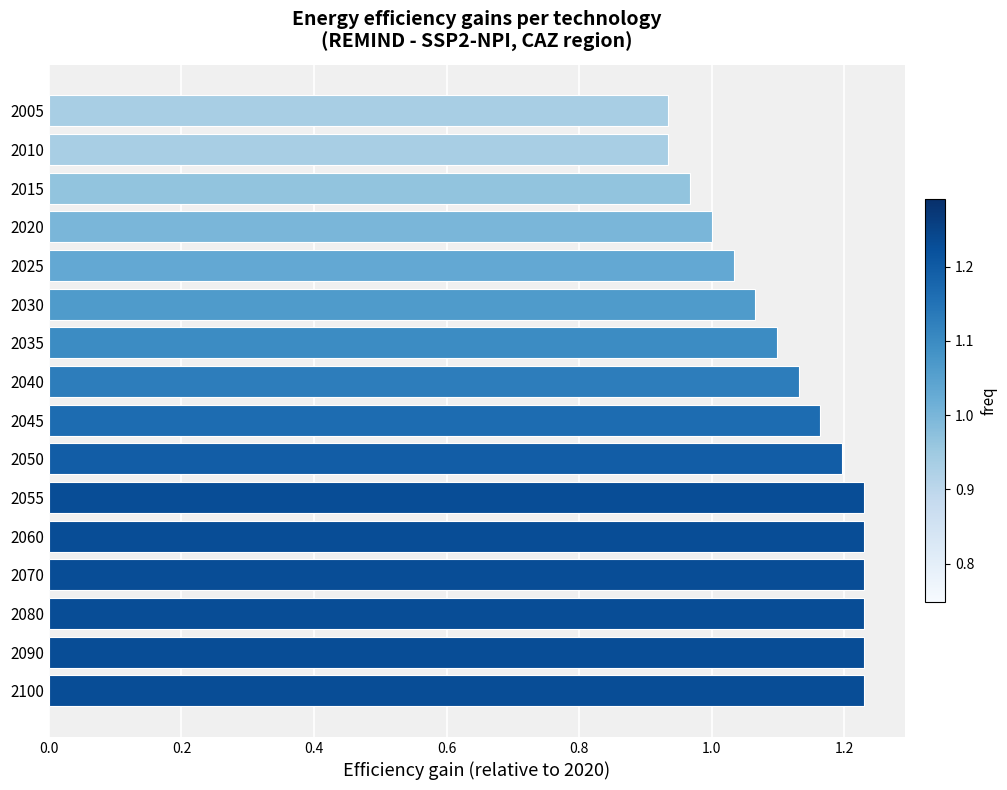

What is the sum of the values at 2025 and 2055?

2.3